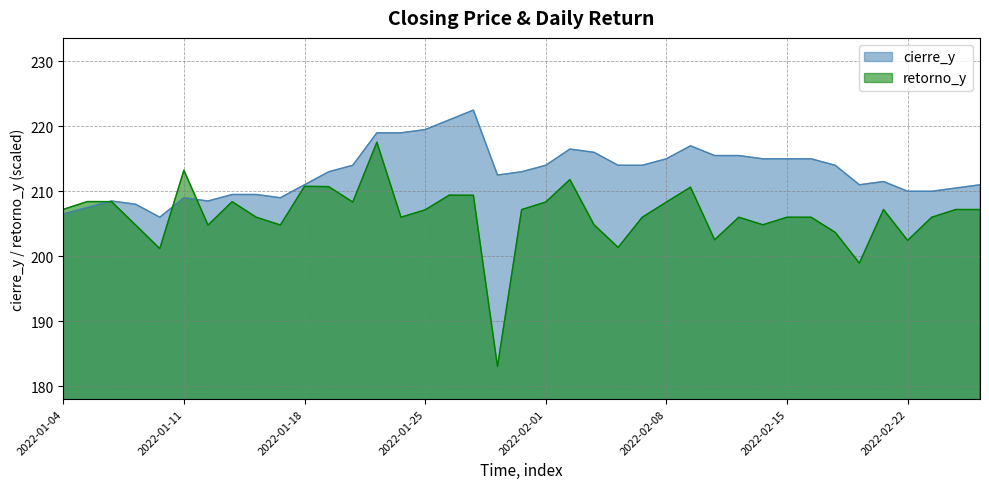

What is the label of the 19th point from the right?

2022-02-01